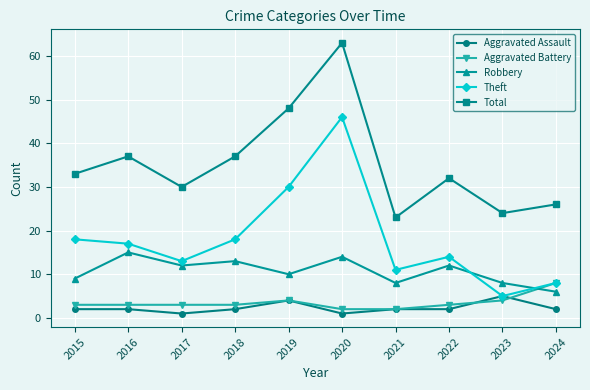

Reading left to right, list all the values displayed in this chart.

Aggravated Assault: 2015=2	2016=2	2017=1	2018=2	2019=4	2020=1	2021=2	2022=2	2023=5	2024=2
Aggravated Battery: 2015=3	2016=3	2017=3	2018=3	2019=4	2020=2	2021=2	2022=3	2023=4	2024=8
Robbery: 2015=9	2016=15	2017=12	2018=13	2019=10	2020=14	2021=8	2022=12	2023=8	2024=6
Theft: 2015=18	2016=17	2017=13	2018=18	2019=30	2020=46	2021=11	2022=14	2023=5	2024=8
Total: 2015=33	2016=37	2017=30	2018=37	2019=48	2020=63	2021=23	2022=32	2023=24	2024=26